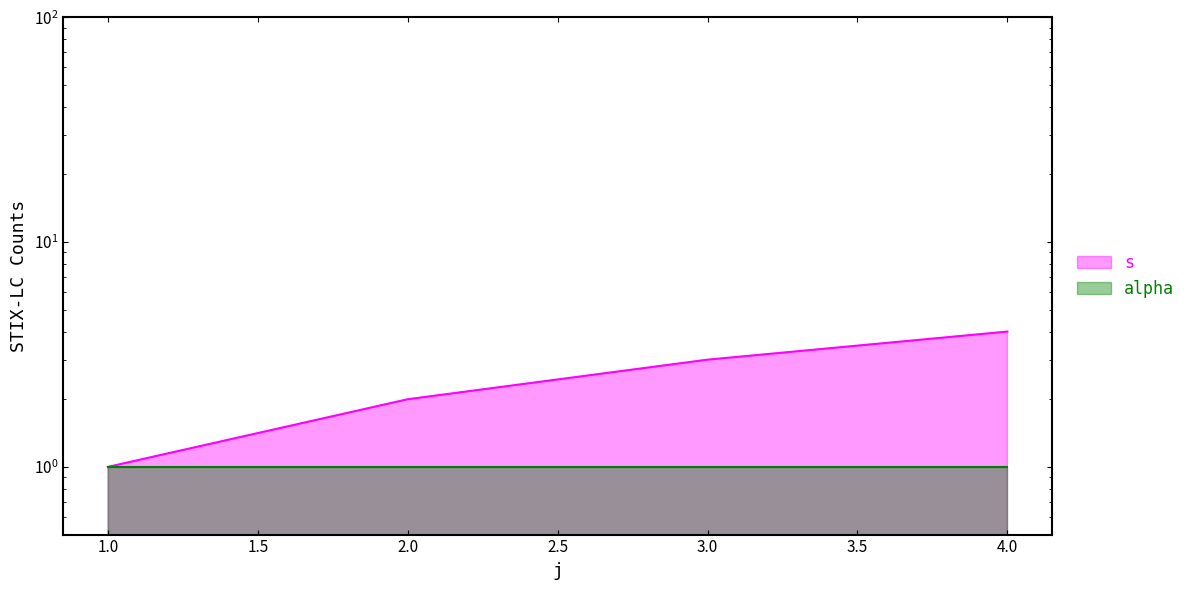

Approximately how many times larger is the value at 4 compared to 1?

4.0